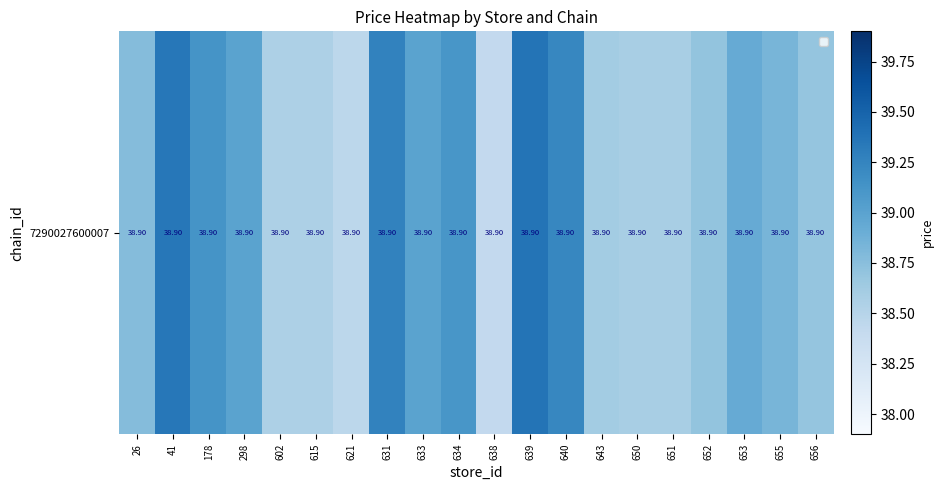

Which has a higher value, 638 or 655?

655